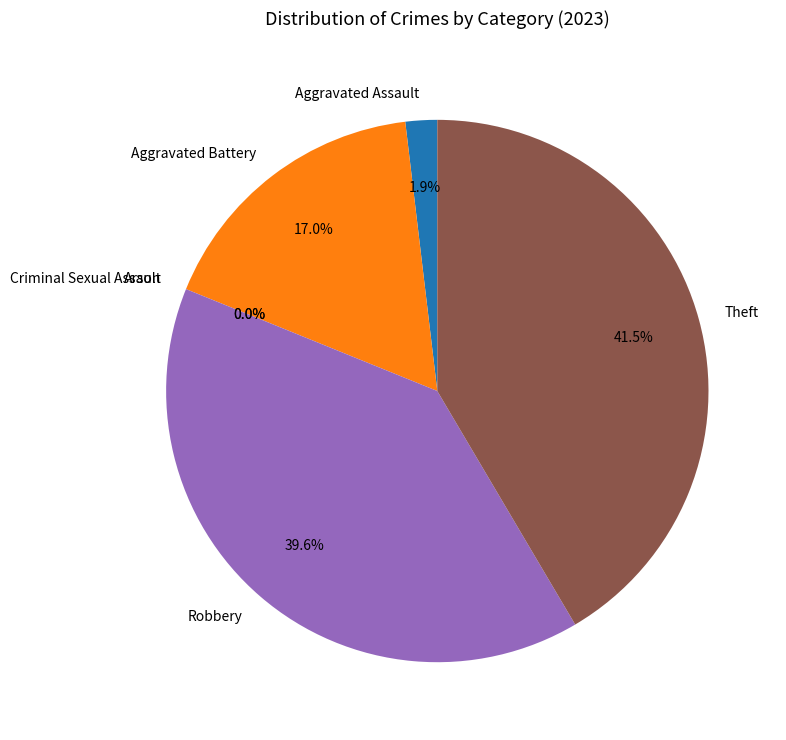

The Arson slice represents 0% of the pie. True or false?

True